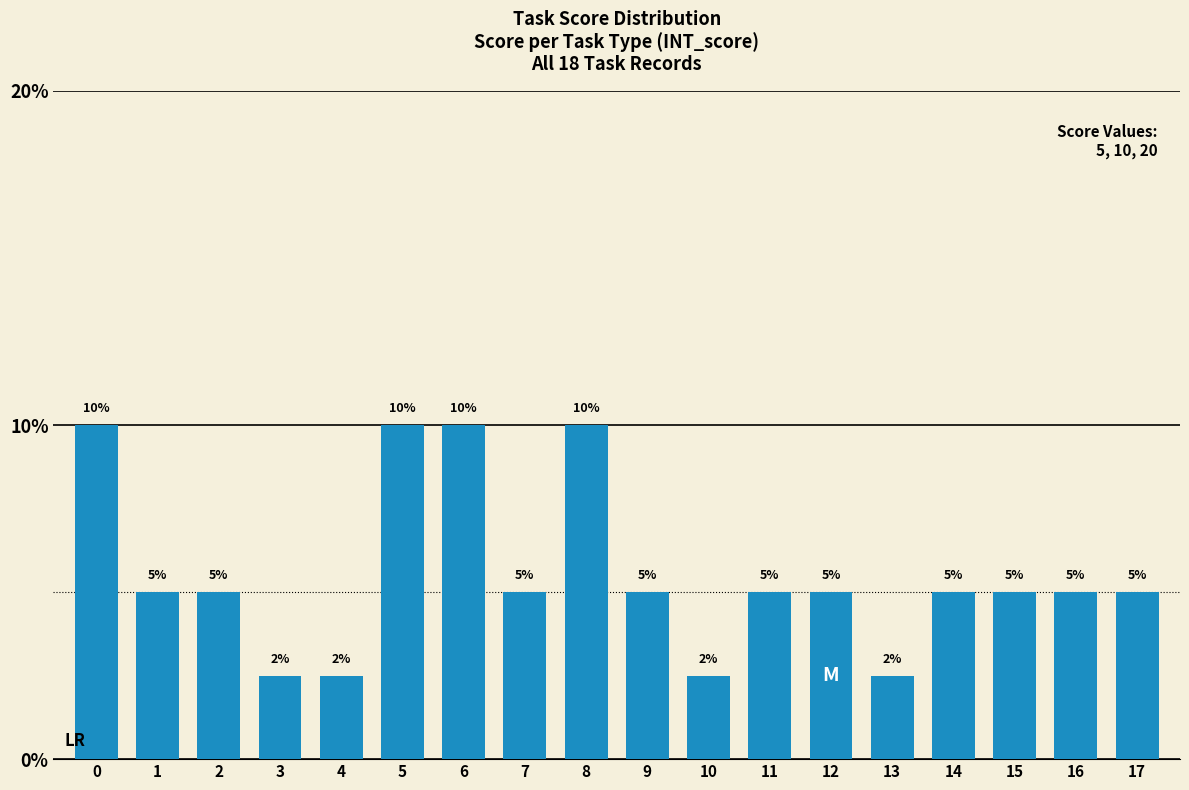

What is the value of the 13th bar from the left?

5.0